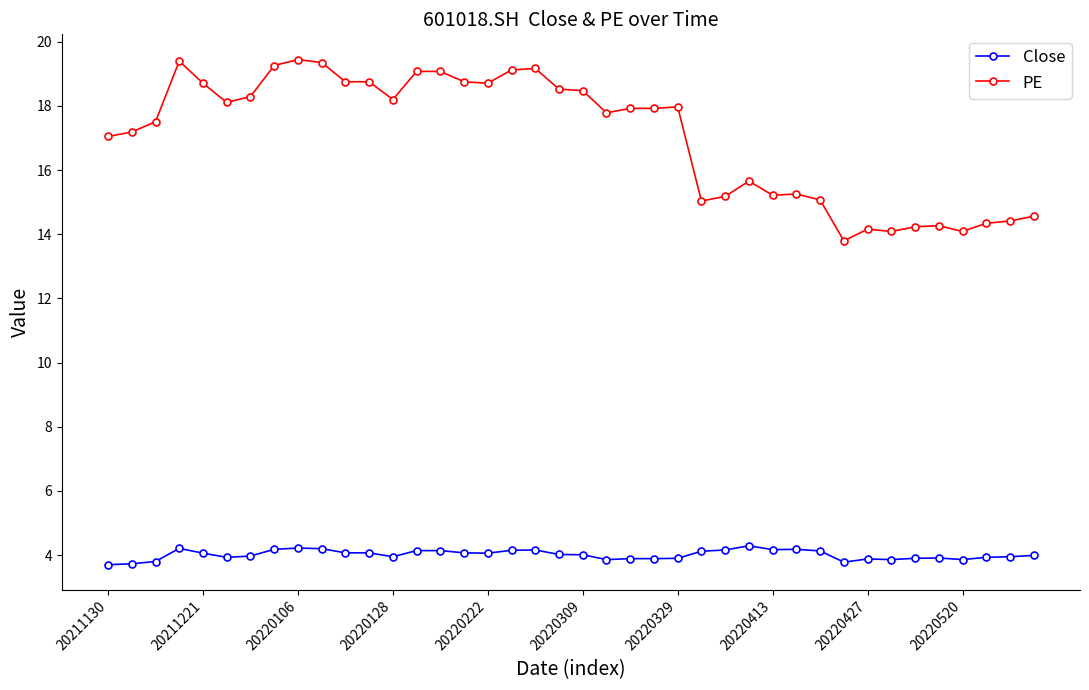

True or false: Close and PE intersect in this chart.

False